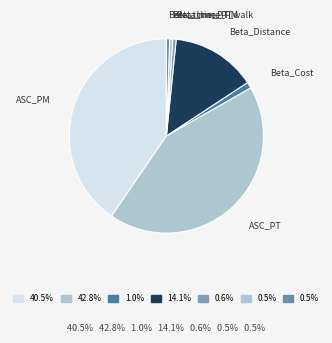

How many segments does this pie chart have?

7